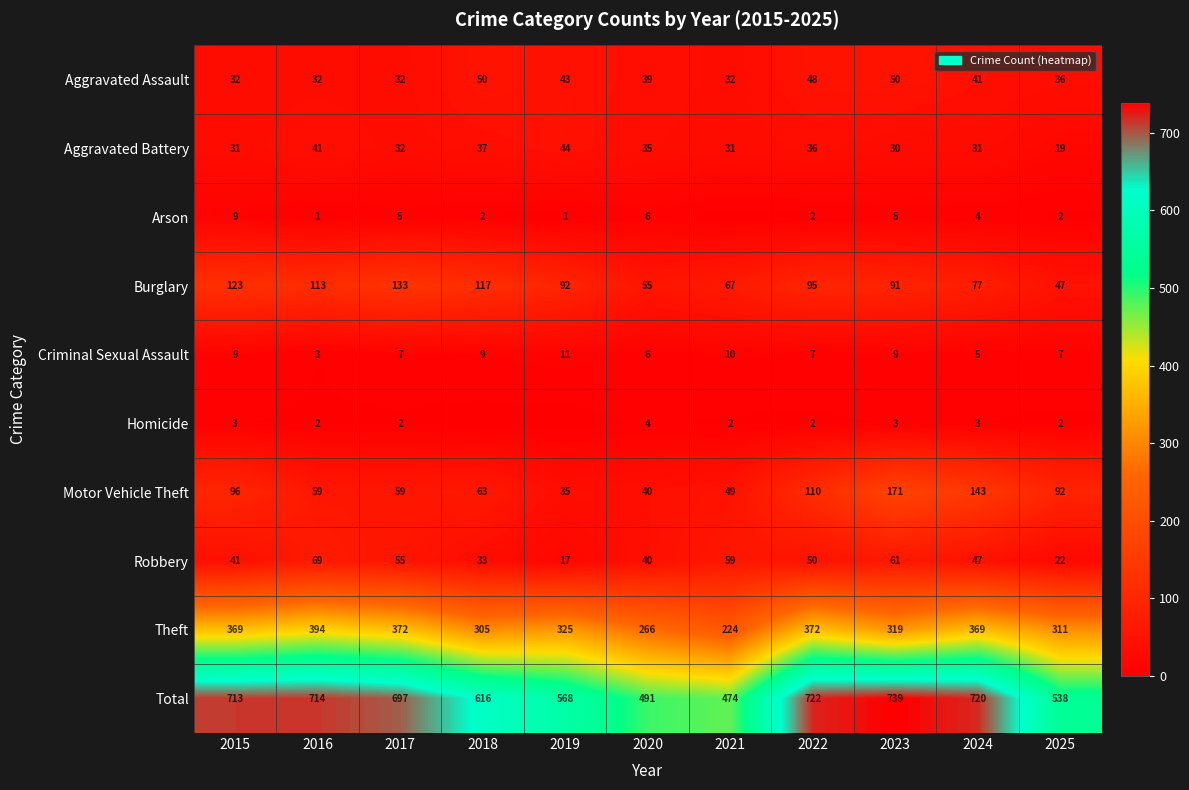

At which category does the chart reach its minimum across all series?

2021